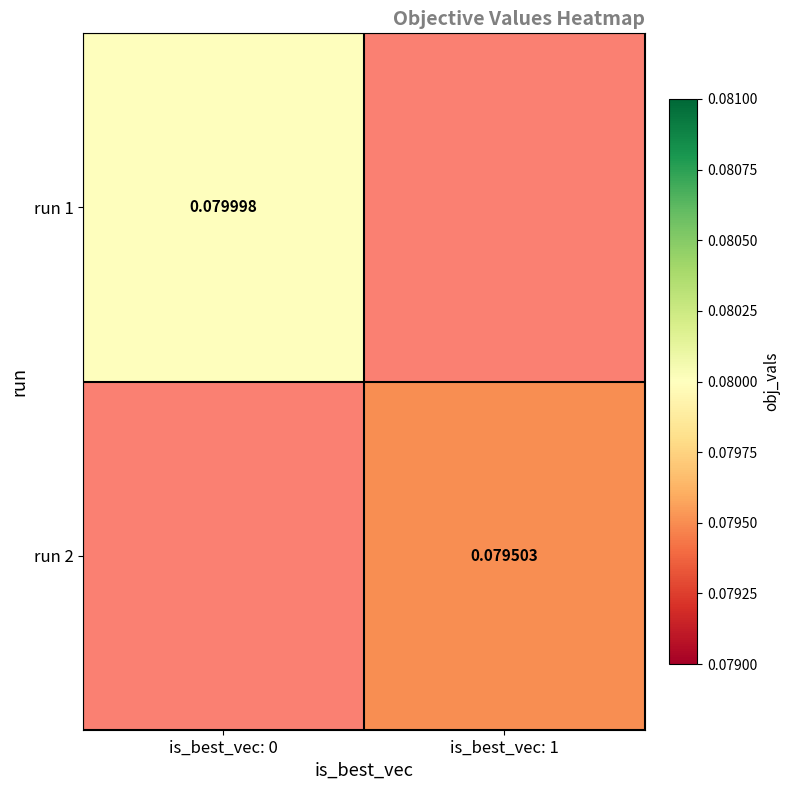

Rank the categories by run 2 value from lowest to highest.

is_best_vec: 0, is_best_vec: 1